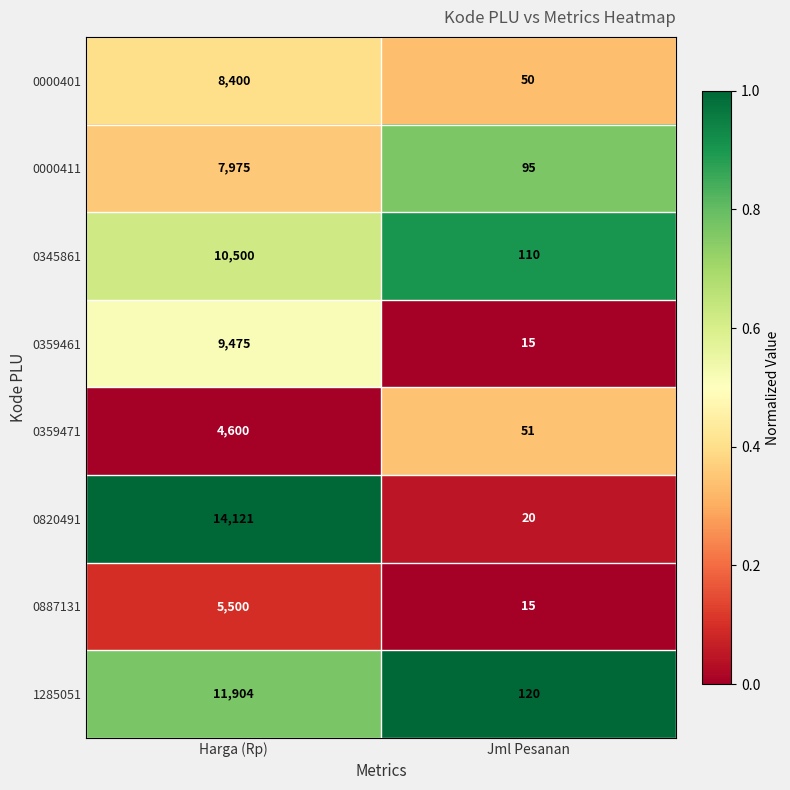

What is the difference between the highest and lowest values at Harga (Rp)?

9521